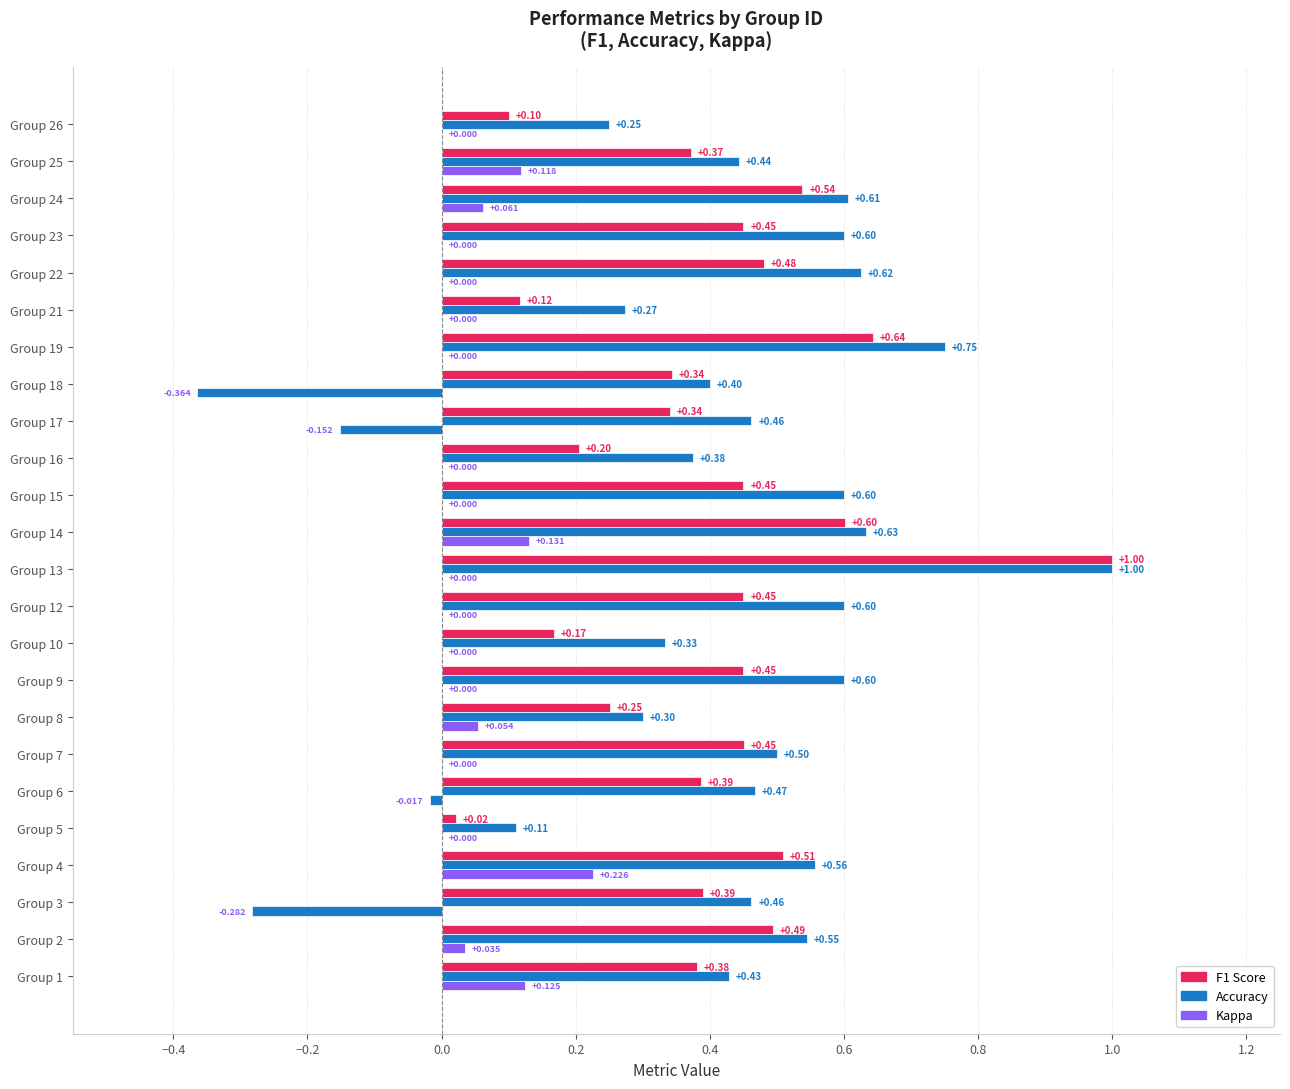

How many distinct data groups are displayed?

3